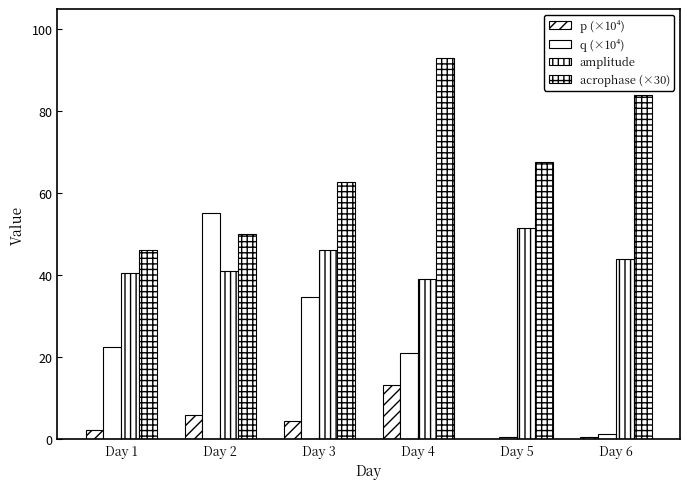

At which category is the sum across all series the highest?

Day 4